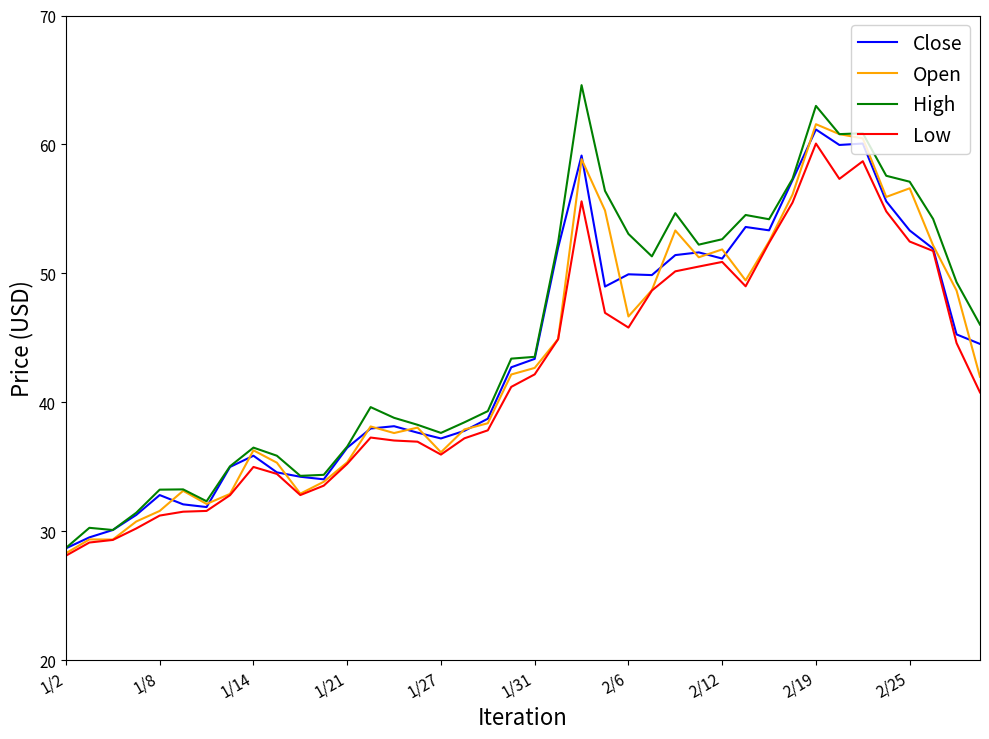

Which series has the largest range (max minus min)?

High